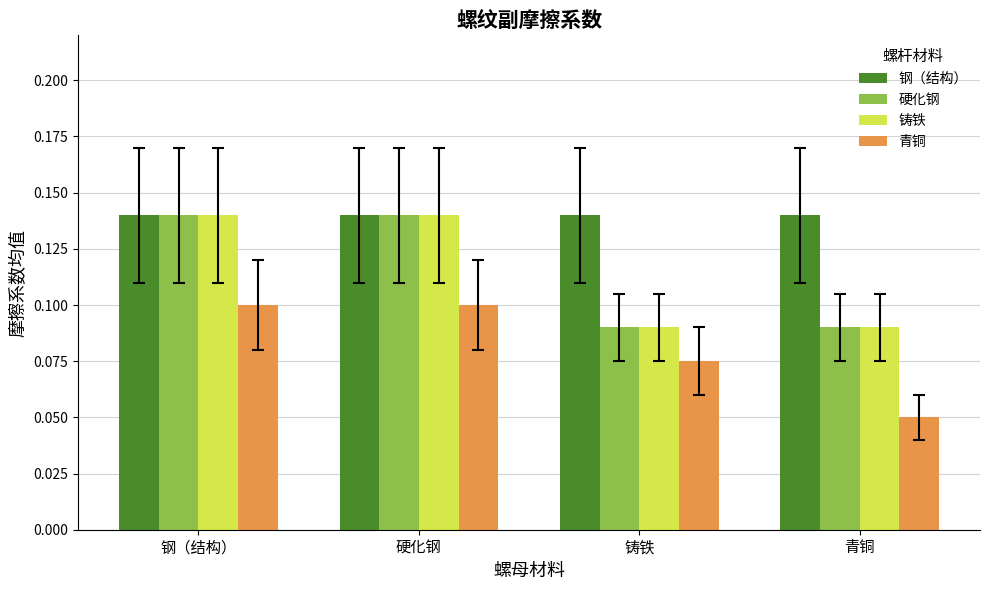

Which series has the largest total across all categories?

钢（结构）